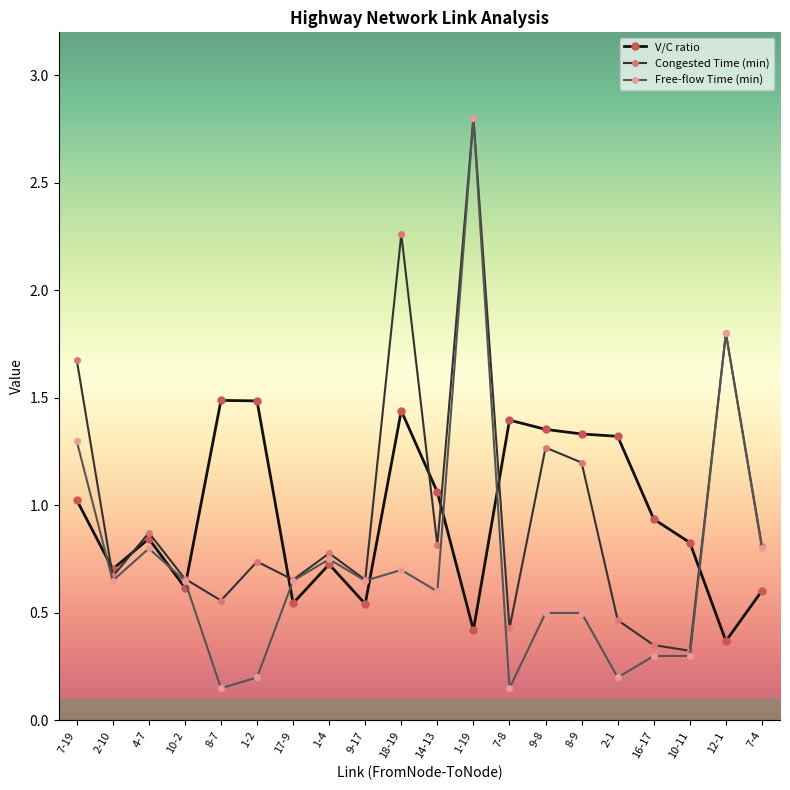

Is it true that Congested Time (min) equals 4.7 at 1-19?

False